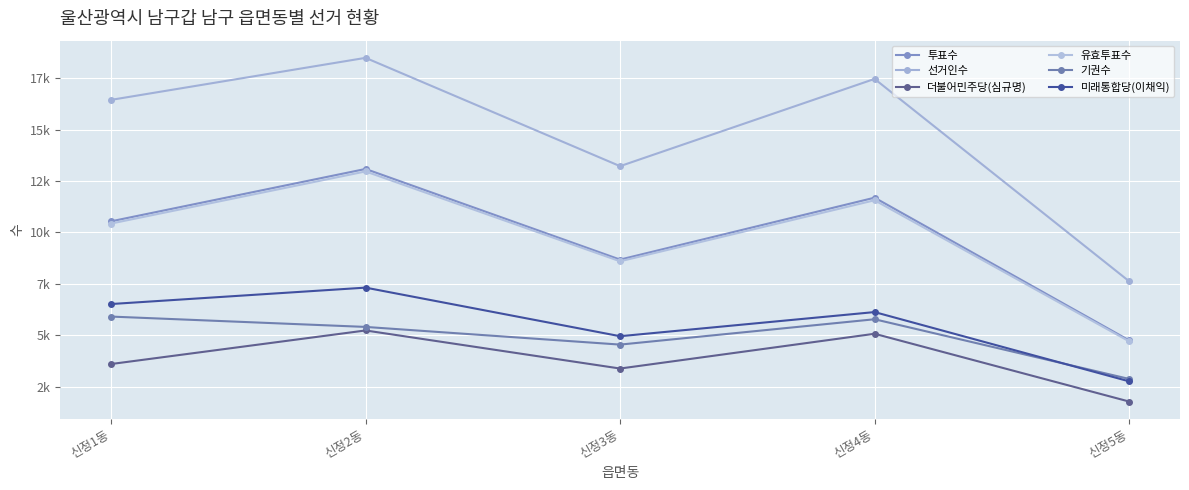

Does the chart have visible grid lines?

Yes